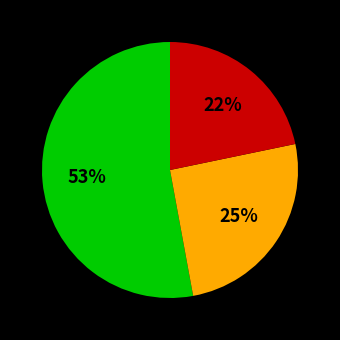

To the nearest percent, what is the difference between the largest and smallest slice percentages?

31%